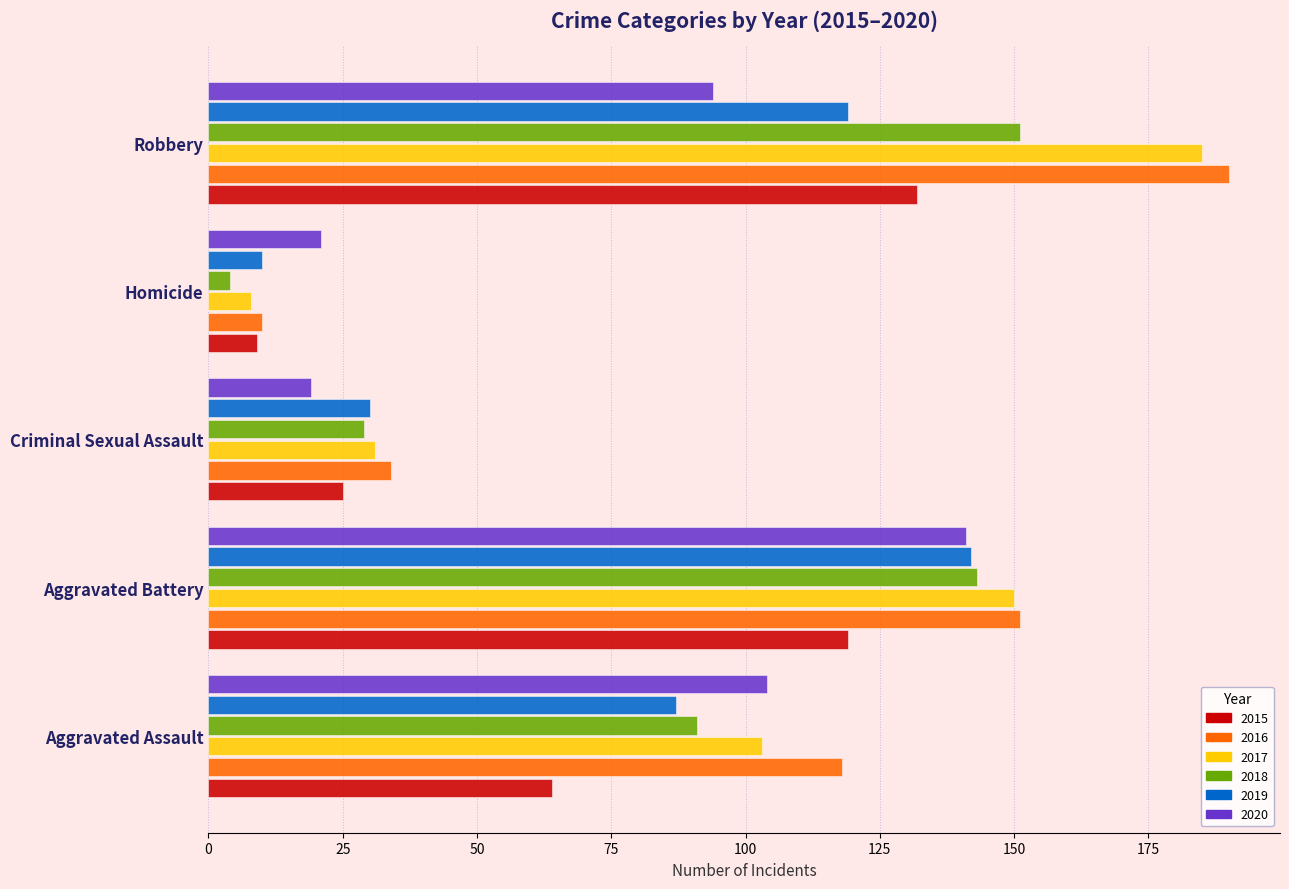

Read the 2019 value at Aggravated Battery.

142